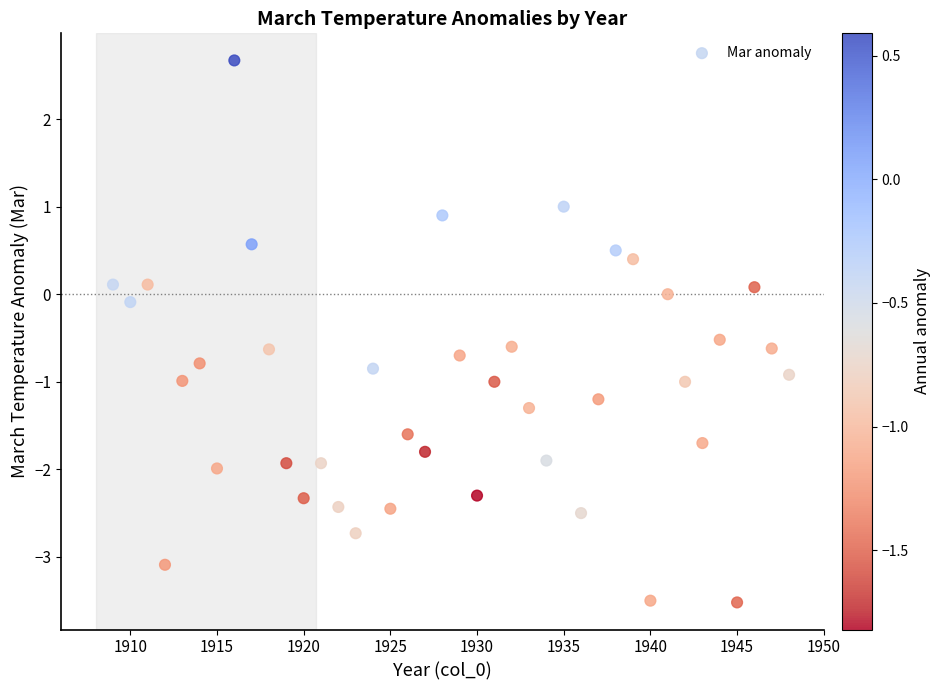

What is the range of X values (max minus min)?

39.0